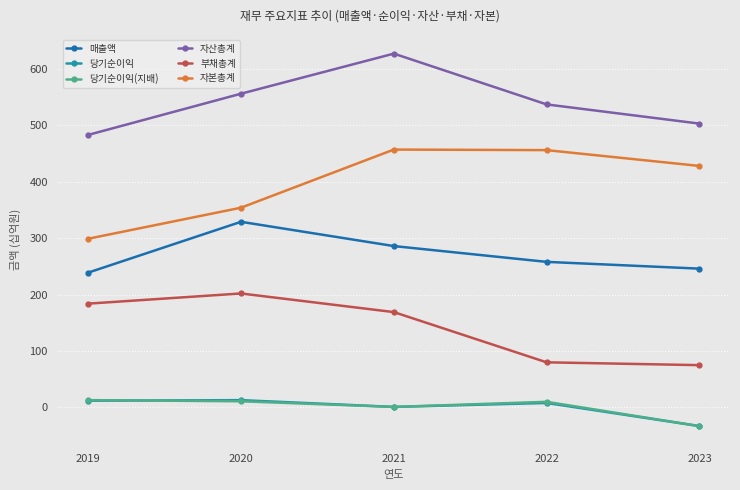

How many series are shown in this chart?

6